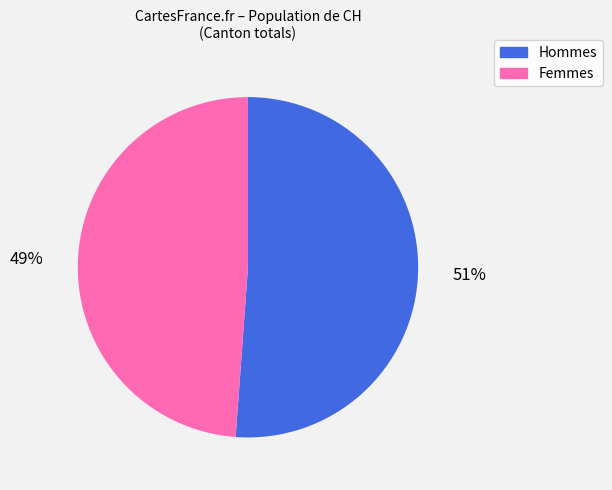

To the nearest percent, what is the average slice percentage?

50%